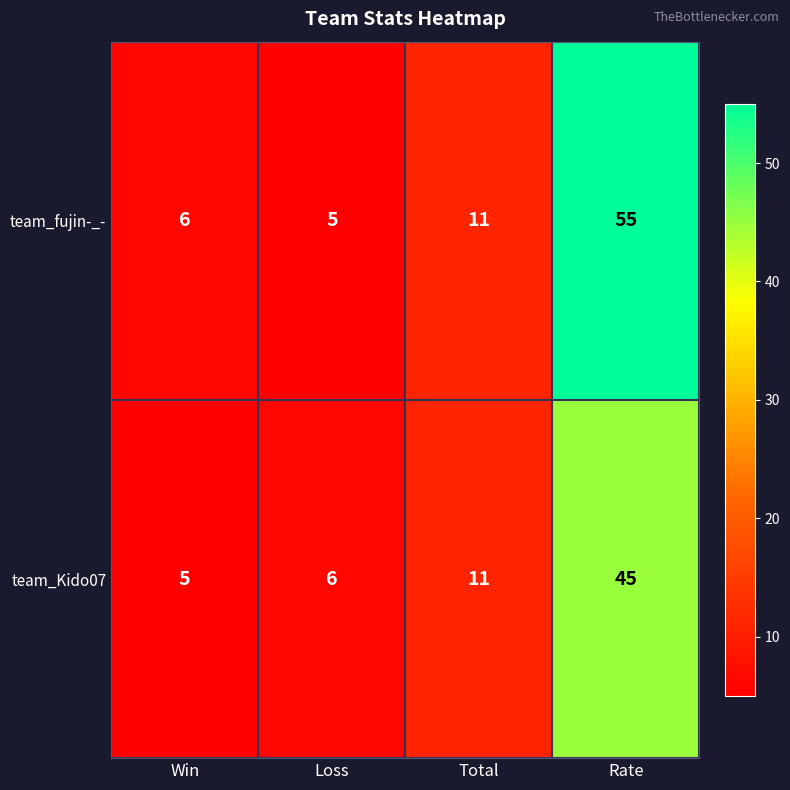

List the series in order of their peak value, highest first.

team_fujin-_-, team_Kido07